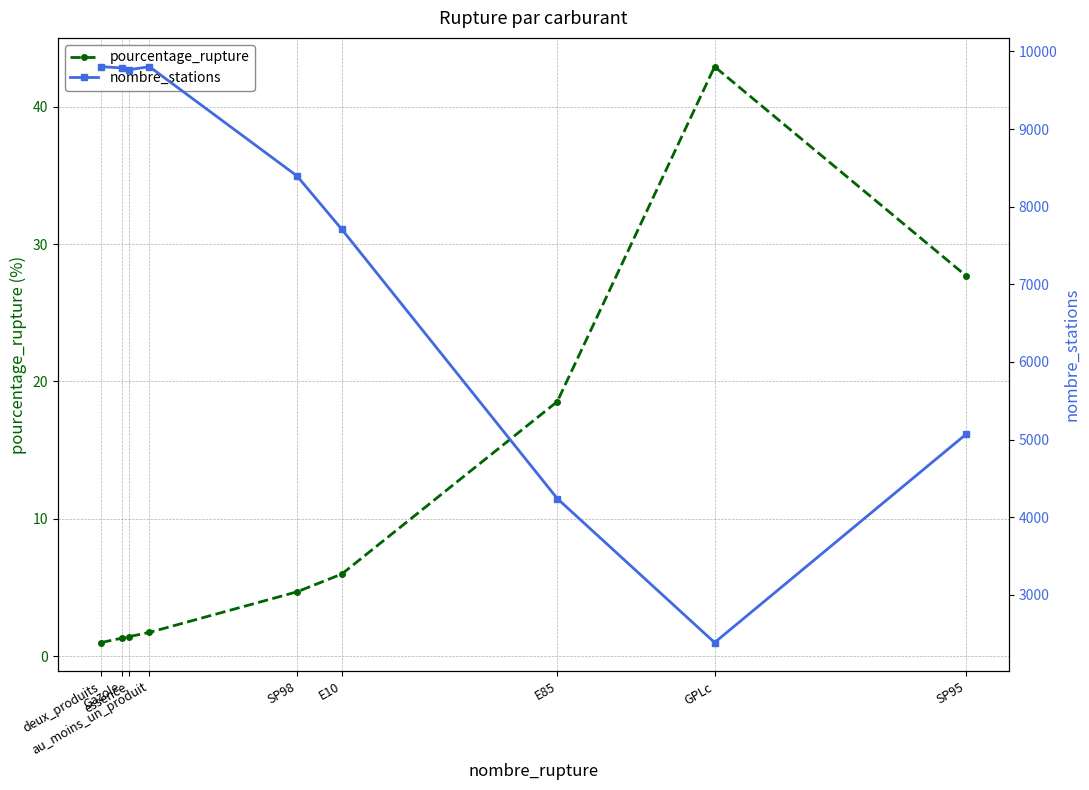

True or false: pourcentage_rupture and nombre_stations cross at least once.

False